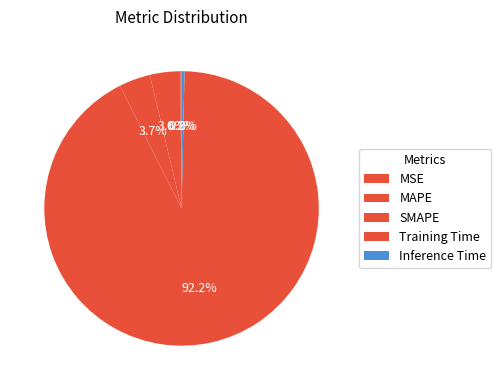

Is the sum of Inference Time and SMAPE greater than half?

No